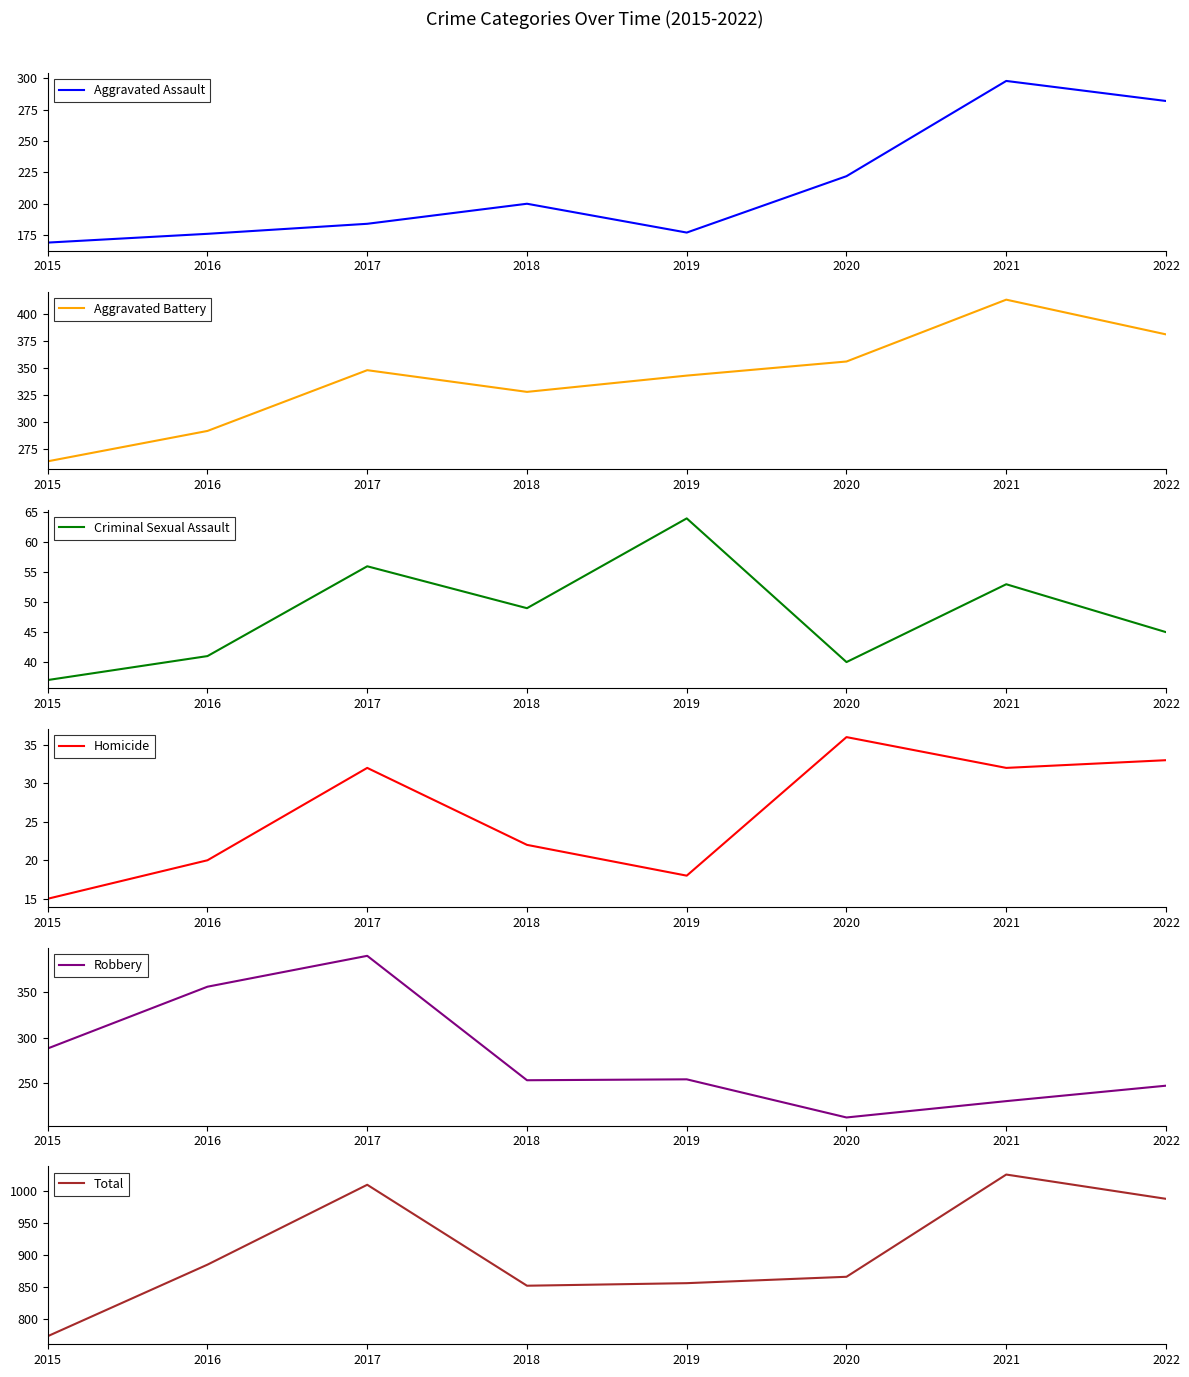

Which series has the largest total across all categories?

Total